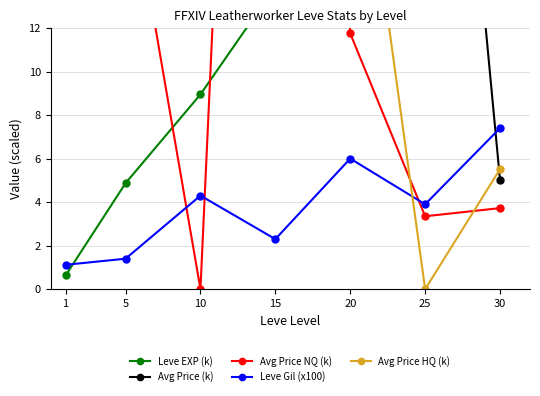

Which category has the highest value across all series?

15